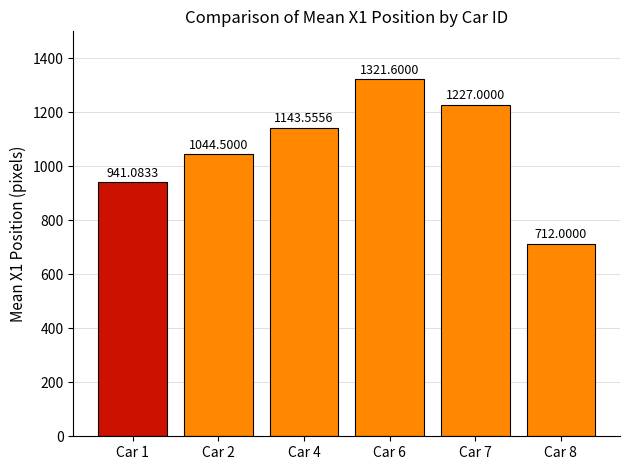

List the labels in order of value, largest first.

Car 6, Car 7, Car 4, Car 2, Car 1, Car 8